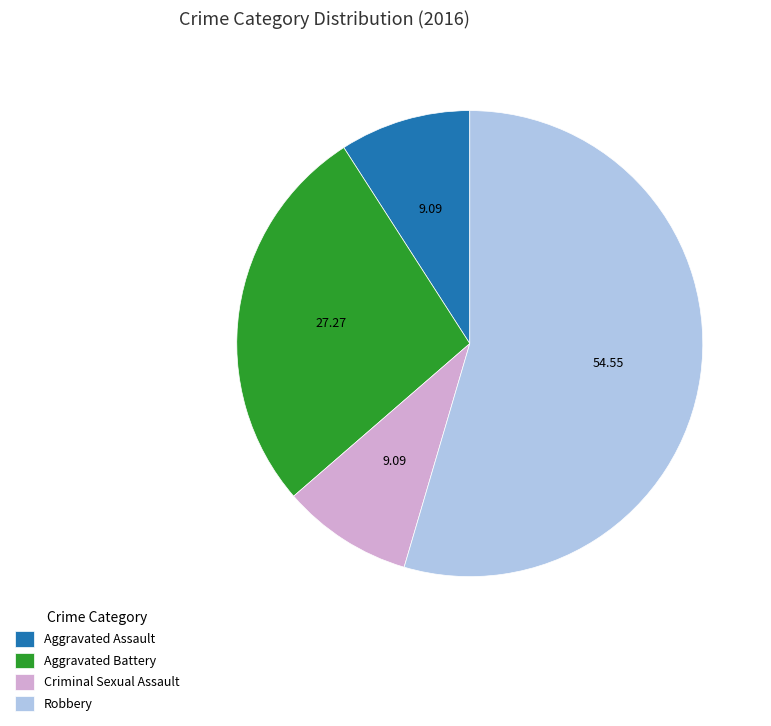

What is the largest slice in the pie chart?

Robbery